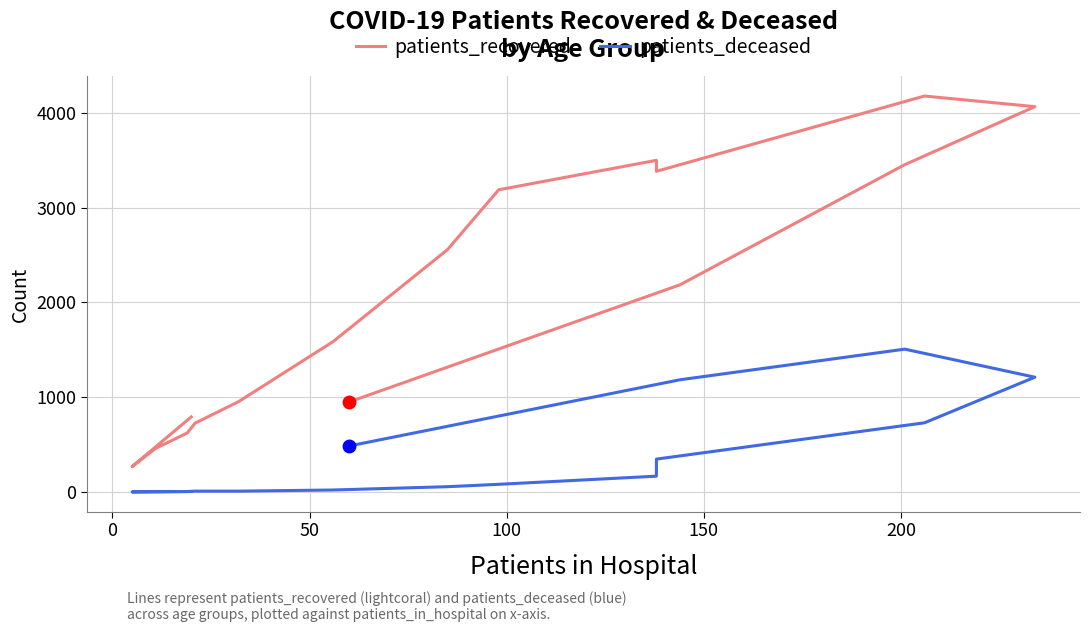

What is the maximum value for patients_recovered?

4176